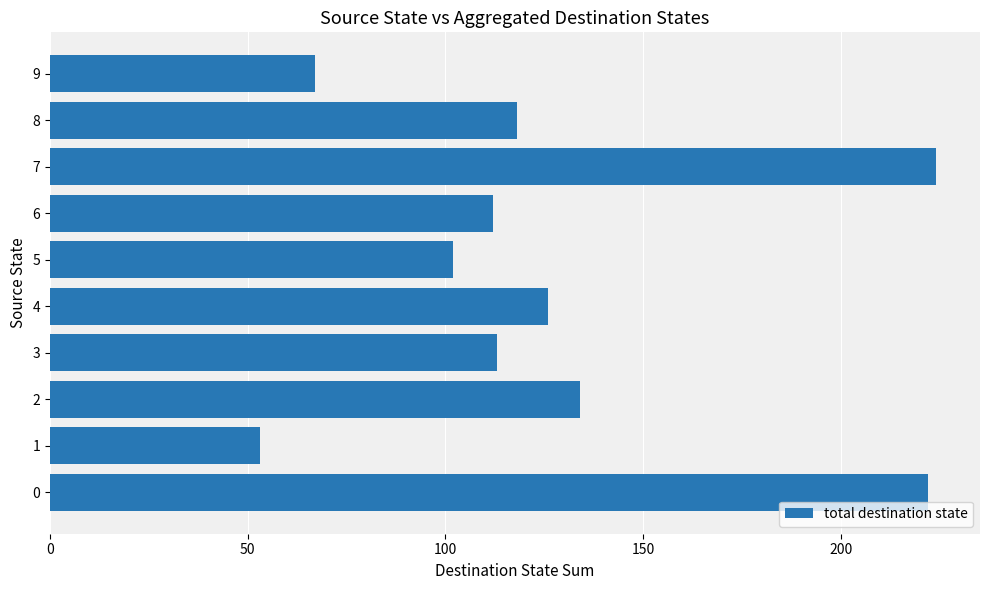

Is it true that the value at 0 is 348?

False